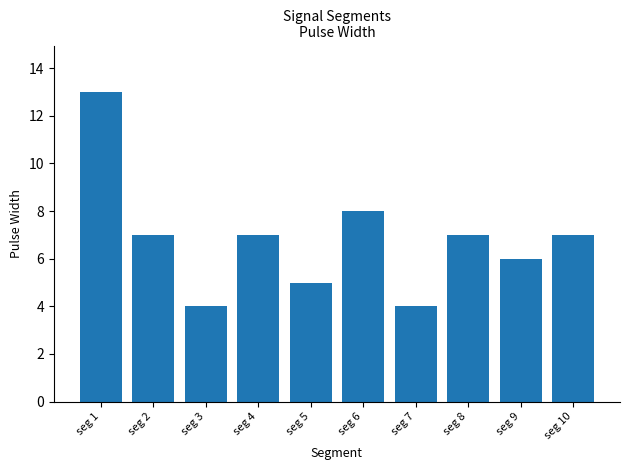

What is the sum of all values?

68